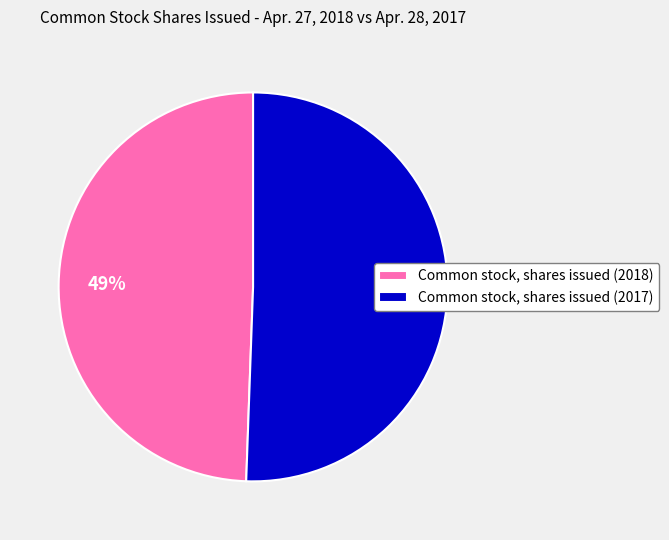

How many slices are in this pie chart?

2